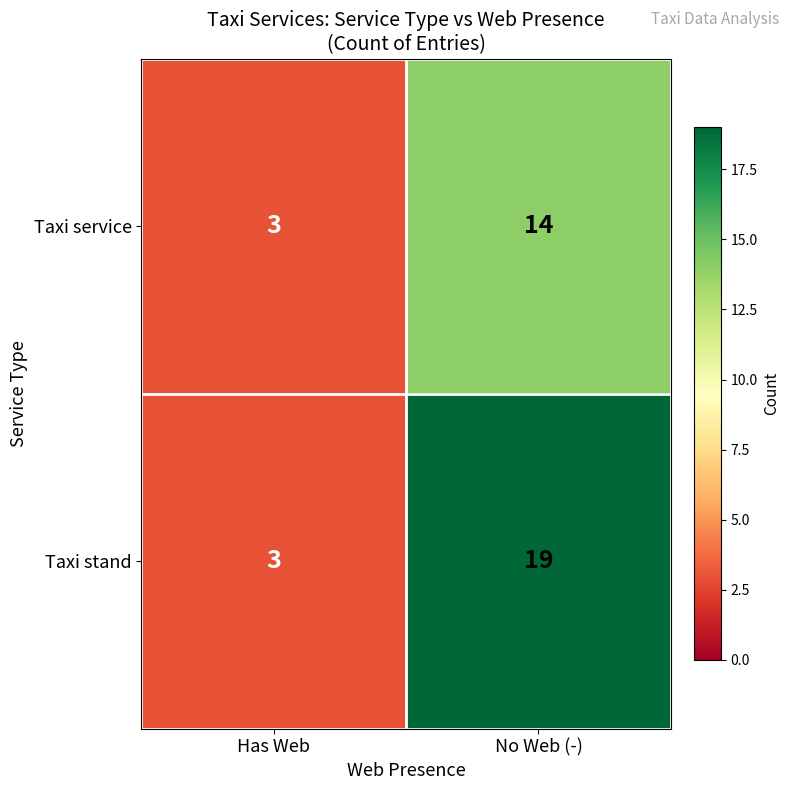

True or false: Taxi stand has a value of 19 at No Web (-).

True